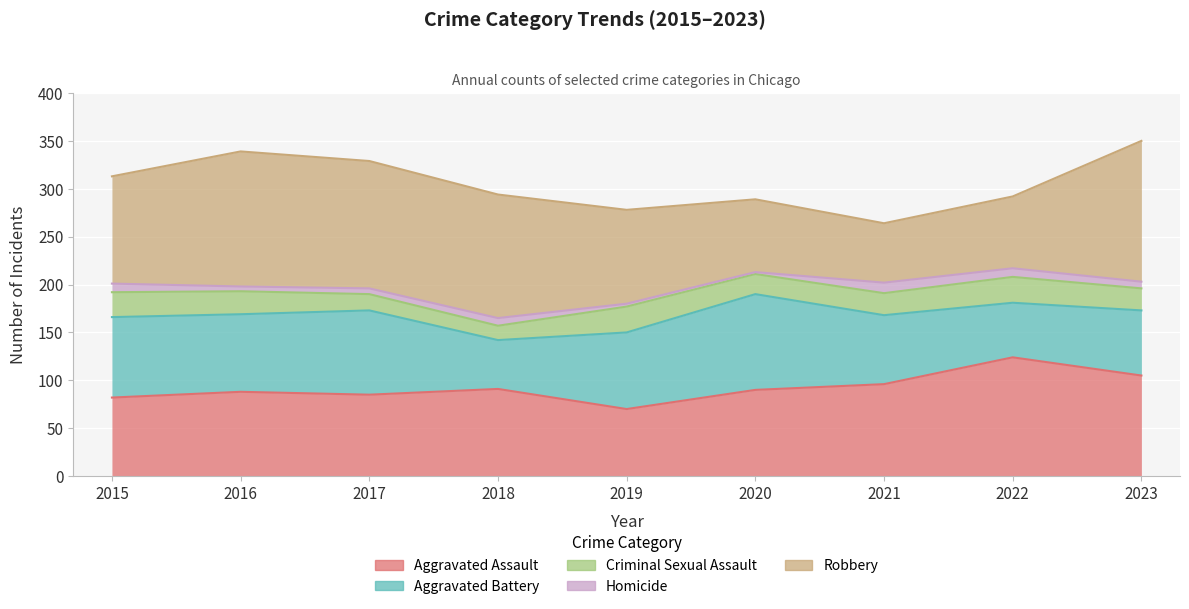

What is the greatest value displayed?

147